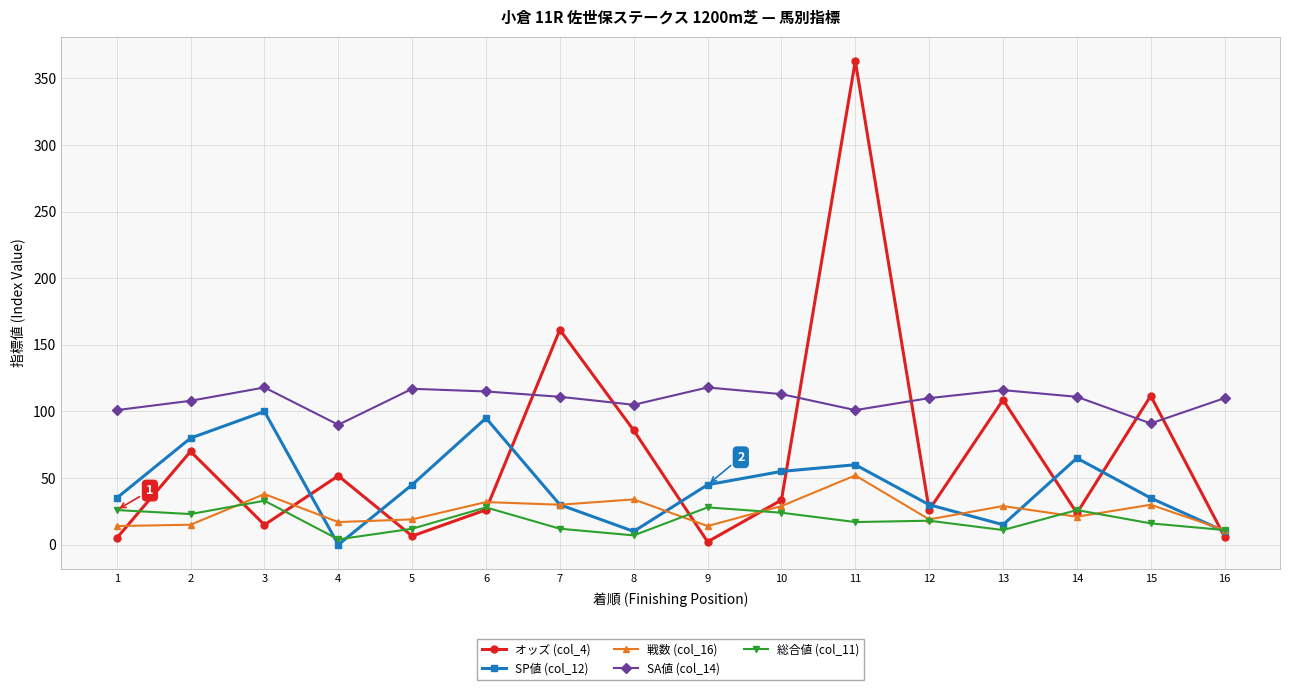

Between which two adjacent categories do オッズ (col_4) and SP値 (col_12) first intersect?

3 and 4